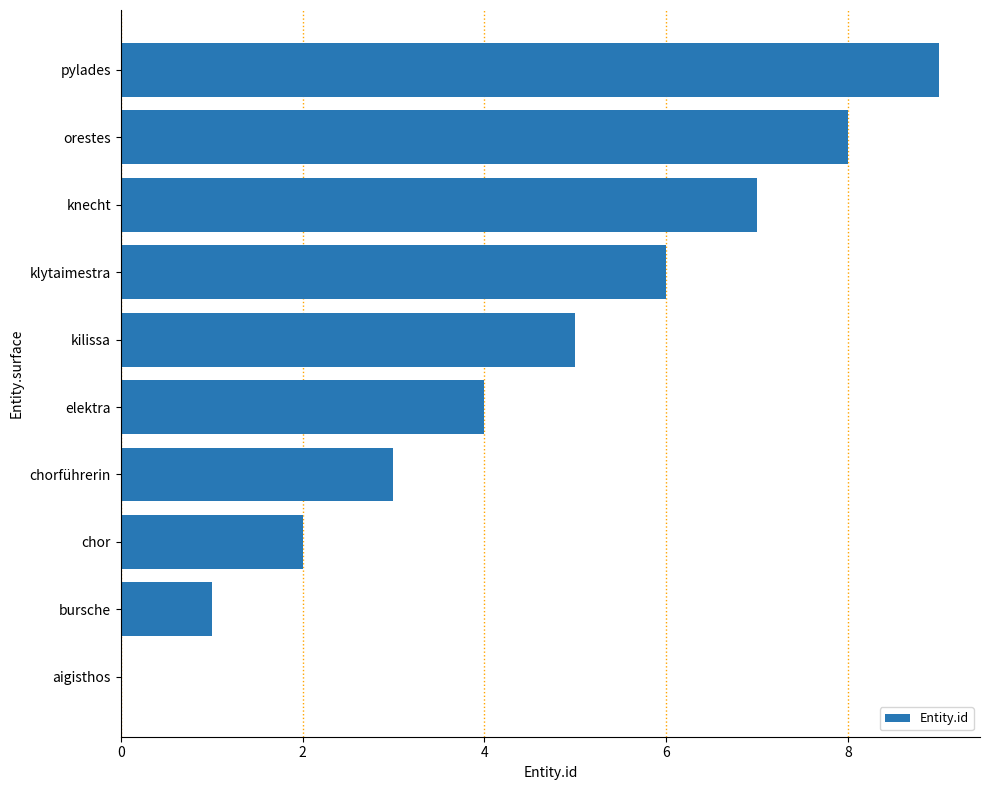

What is the sum of all values?

45